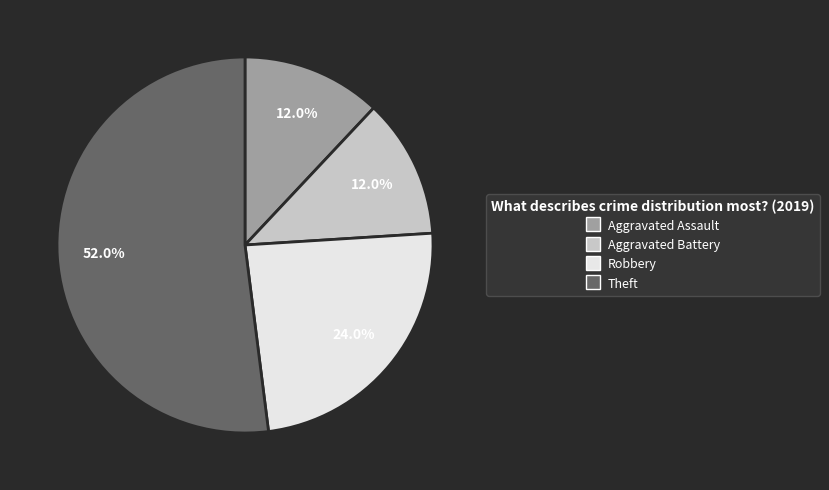

Which slice is the largest?

Theft